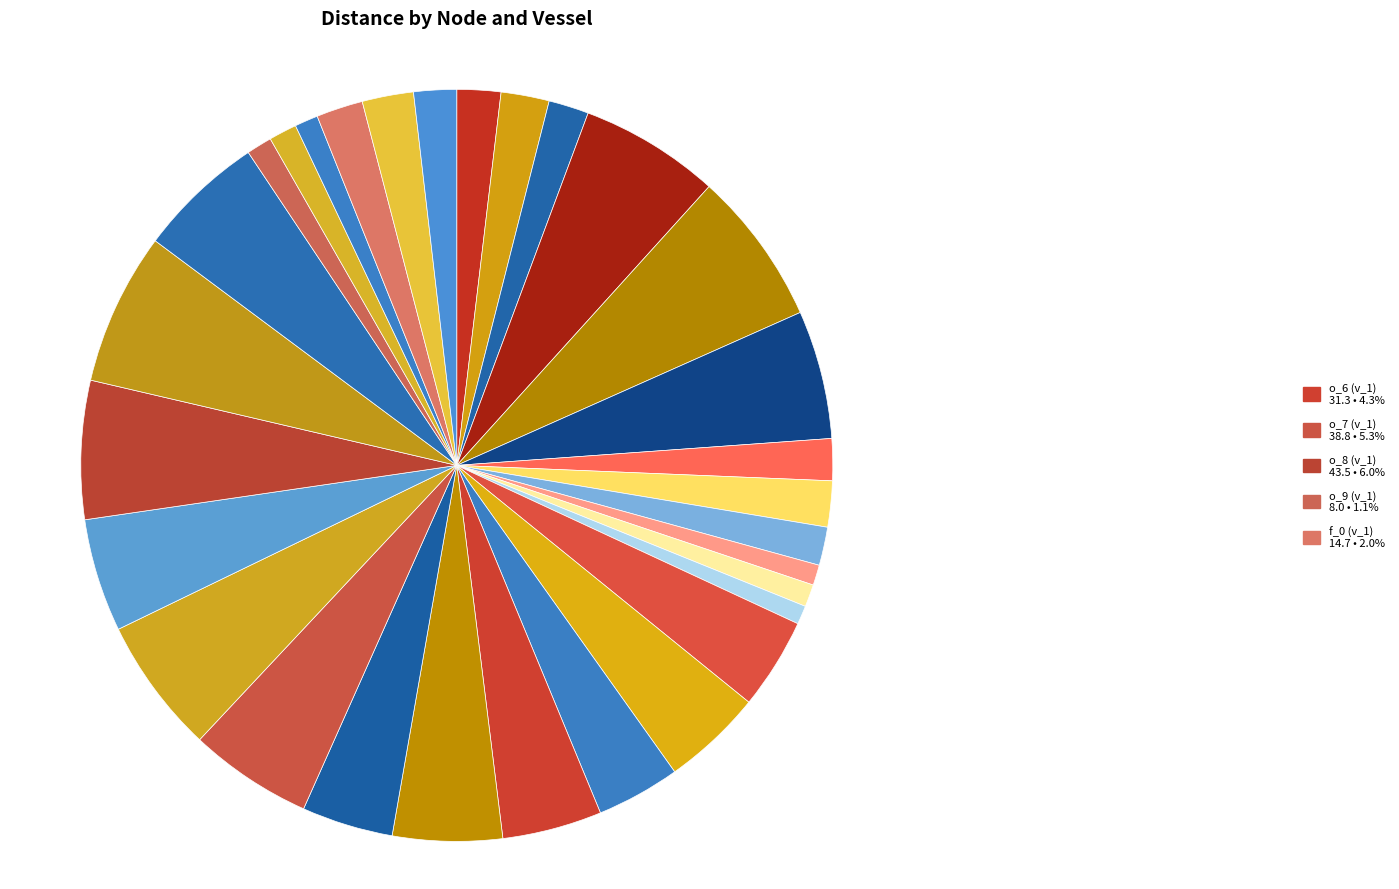

Which slice is the largest?

v_2